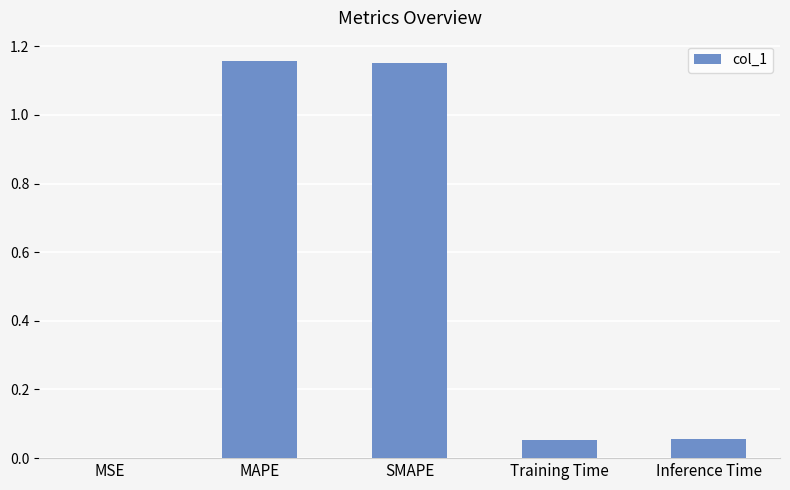

Which has a higher value, MSE or MAPE?

MAPE